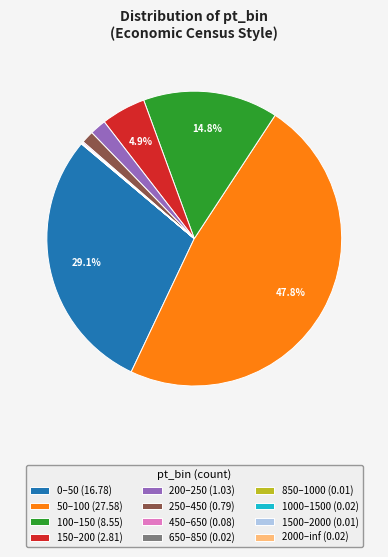

Combined, do 200–250 and 150–200 account for over 50%?

No